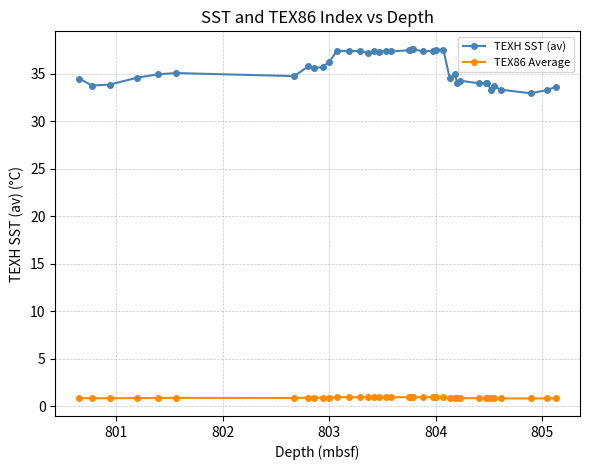

What is the lowest value of the TEXH SST (av) series?

32.9